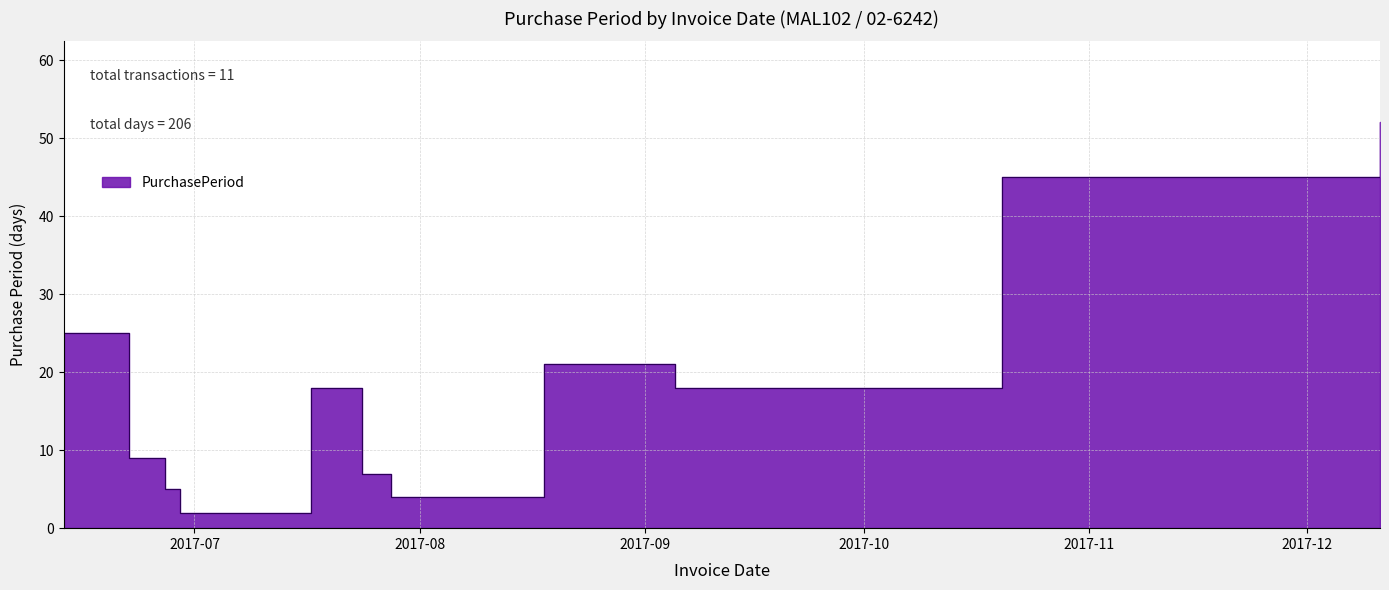

What is the minimum value shown in the chart?

2